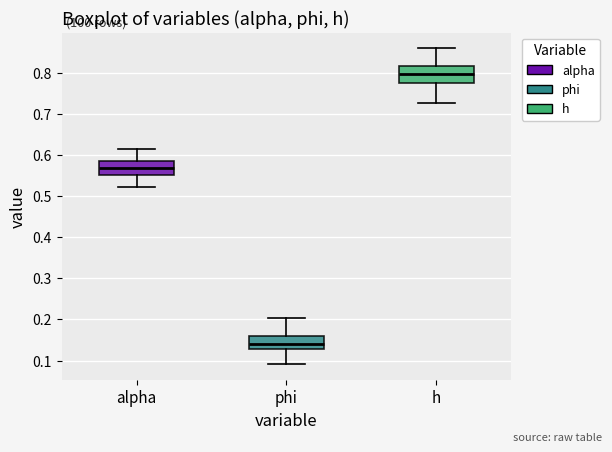

Which box's median line is the highest?

h